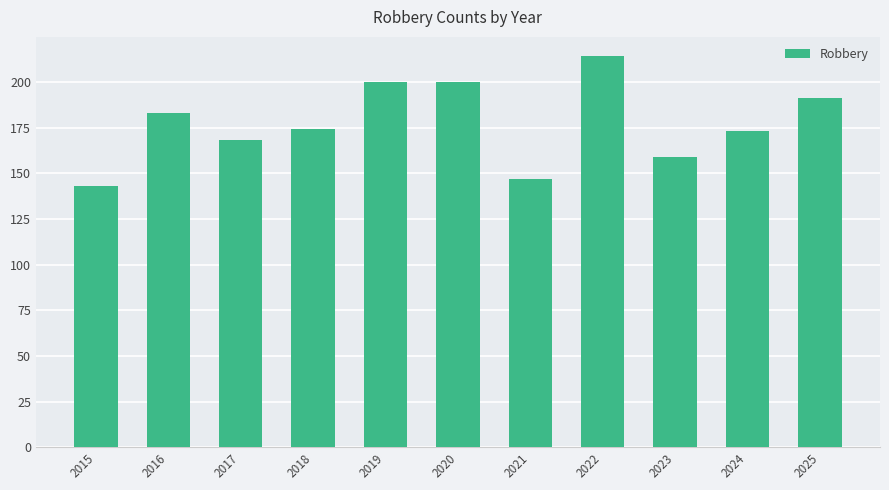

Reading left to right, transcribe all the data shown in this chart.

2015=143	2016=183	2017=168	2018=174	2019=200	2020=200	2021=147	2022=214	2023=159	2024=173	2025=191